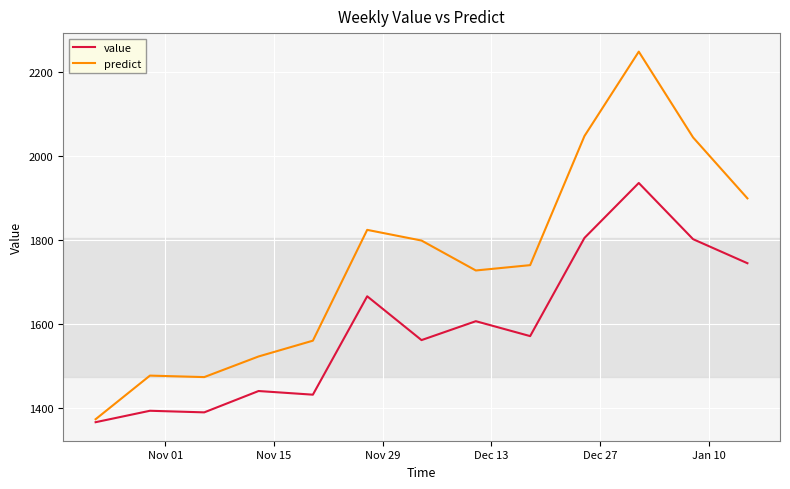

Which series has the largest total across all categories?

predict